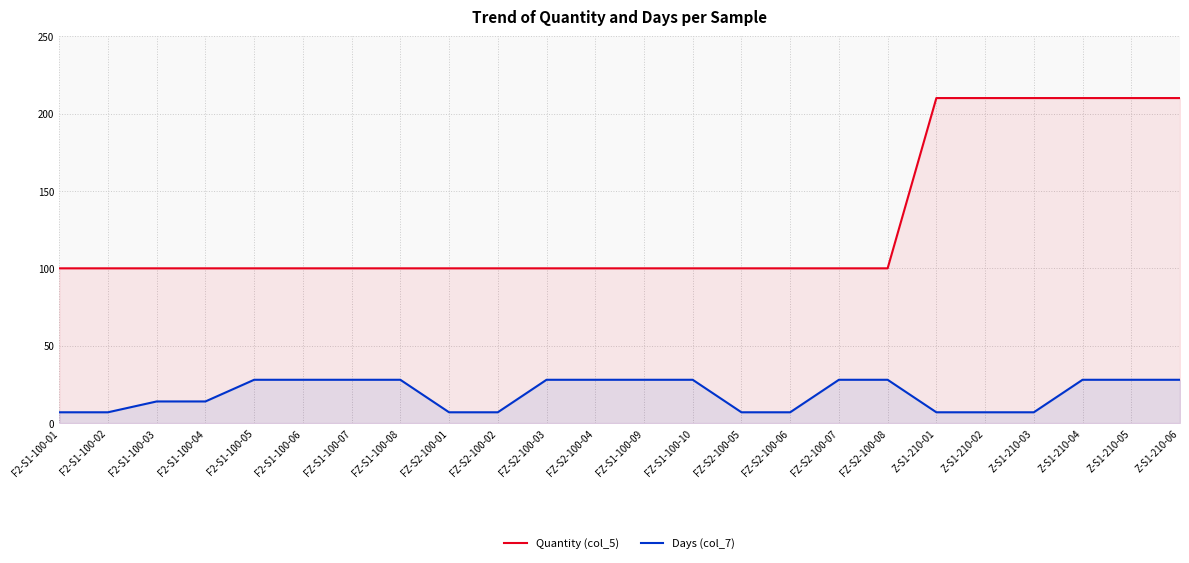

The Days (col_7) series shows 28 at F2-S1-100-05. True or false?

True